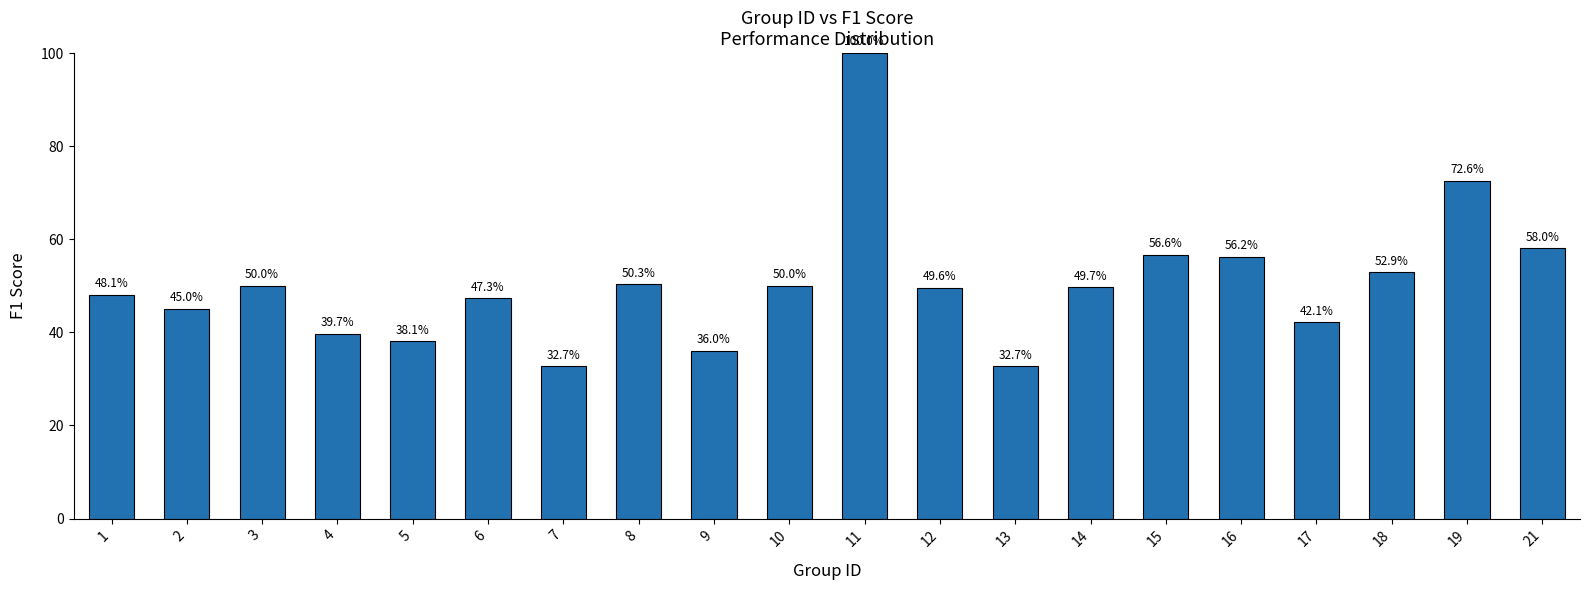

Reading right to left, extract all data points from this chart.

0.6	0.7	0.5	0.4	0.6	0.6	0.5	0.3	0.5	1.0	0.5	0.4	0.5	0.3	0.5	0.4	0.4	0.5	0.5	0.5